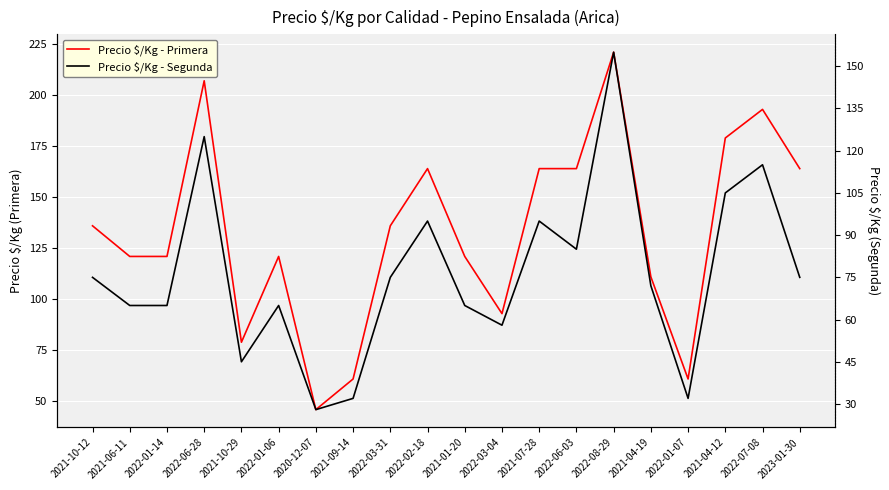

At which label is Precio $/Kg - Primera closest to 133?

2021-10-12